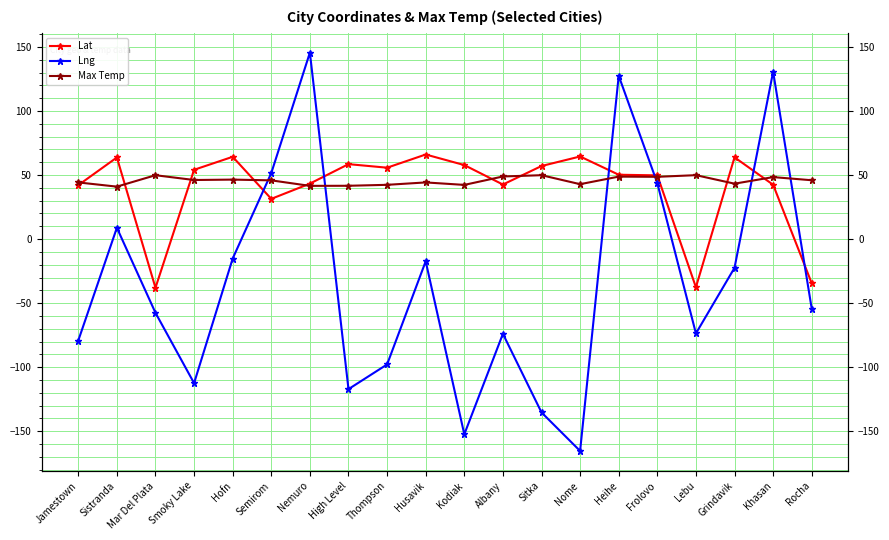

What is the average value of the Lat series?

39.9